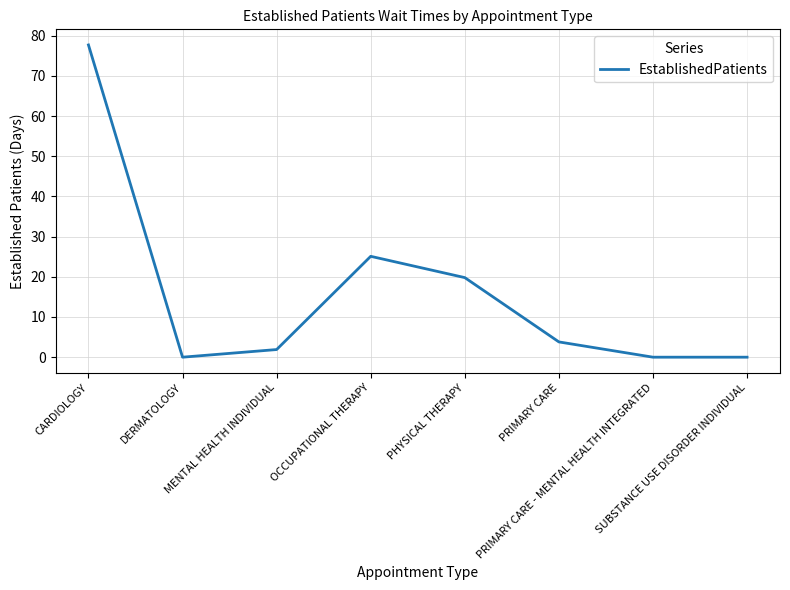

What is the average value?

16.0